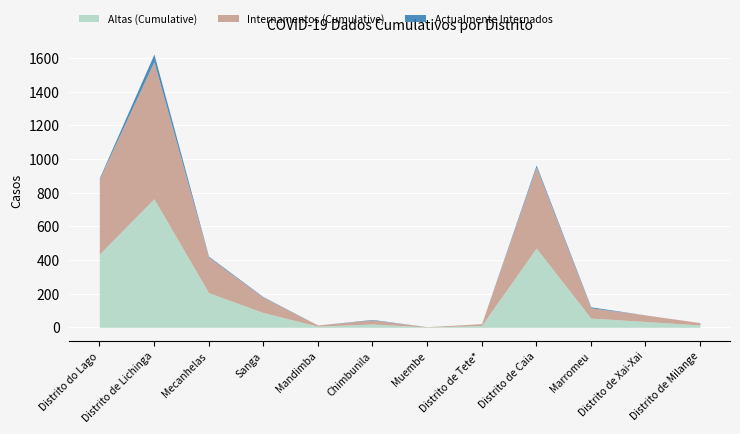

Does the chart display data point markers on the line(s)?

No